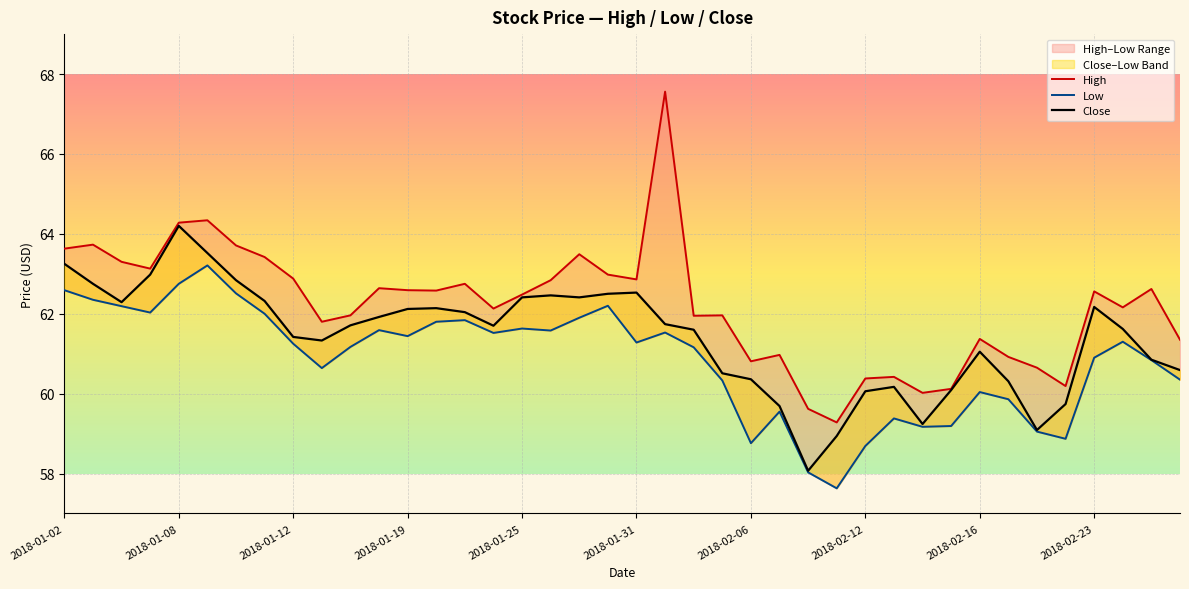

Rank the series by their average value, from highest to lowest.

High, Close, Low